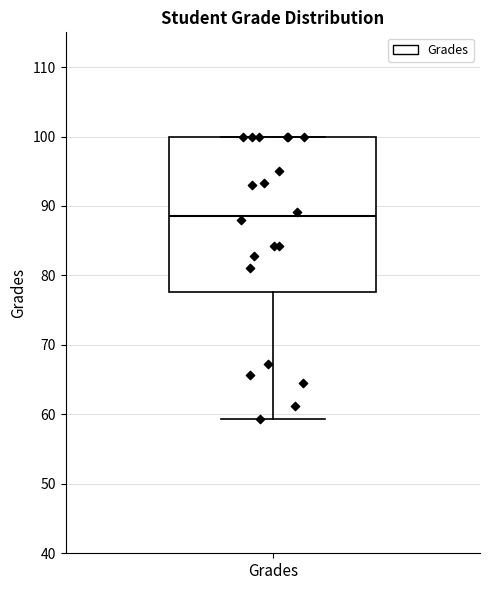

Transcribe this box plot: give where the median line is, the range the box spans, and where the two whiskers end, as read against the y-axis. The values are not printed on the chart, so give them approximately, as read against the axis.

median 89, box 78 to 100, whiskers 59 to 100